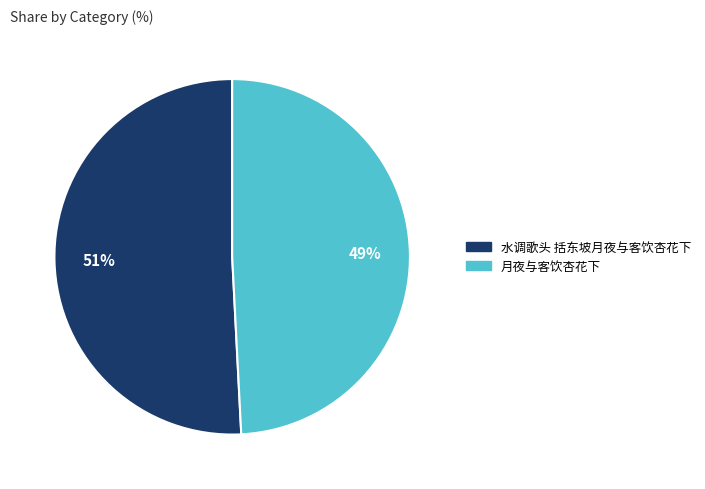

Is there any slice that represents more than half of the pie?

Yes